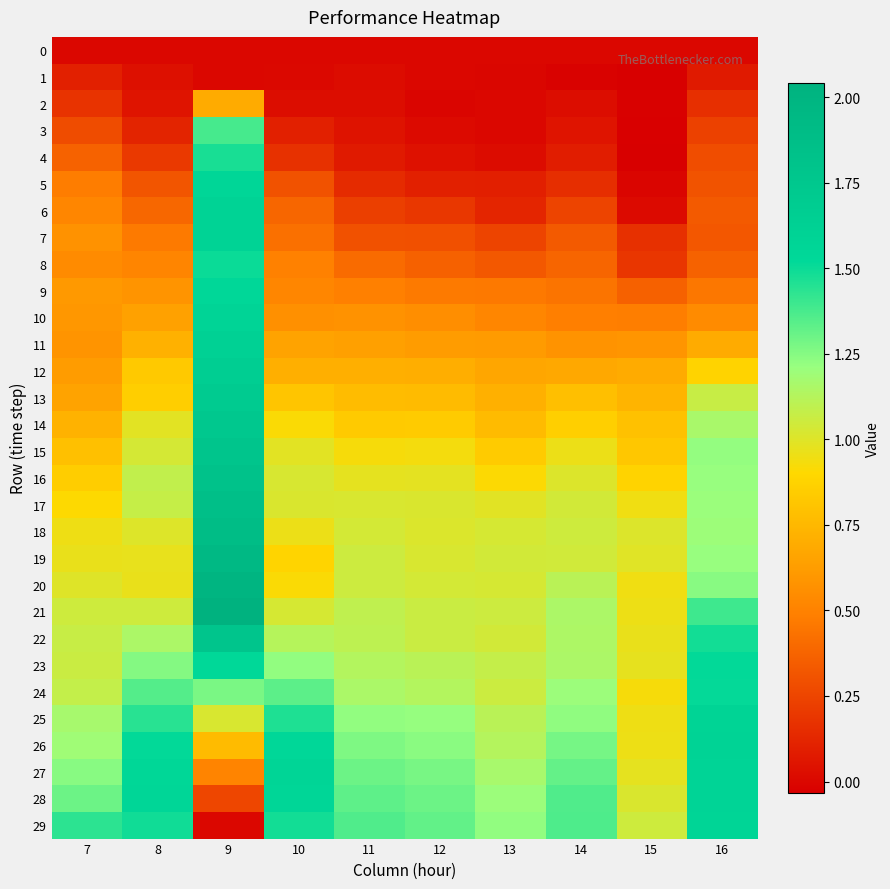

At how many categories does at least one series exceed 0?

10